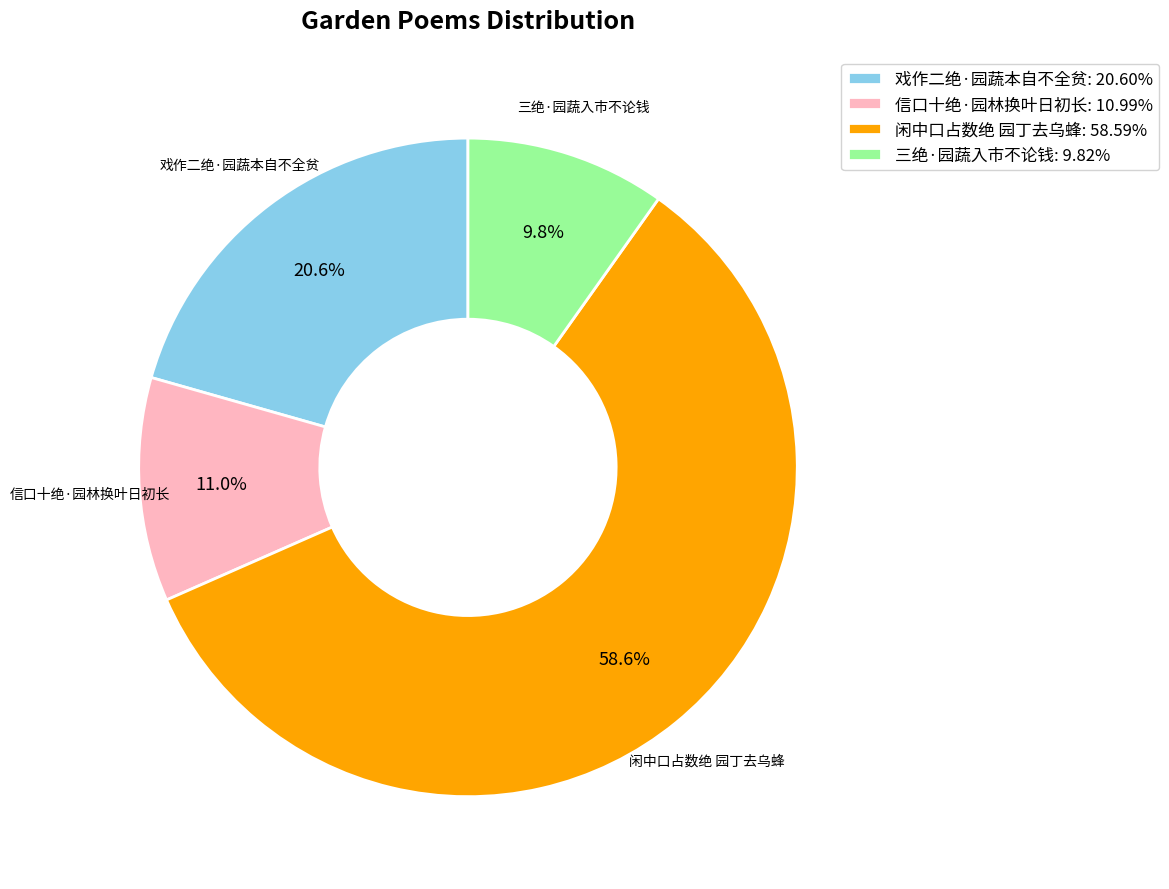

Is 信口十绝·园林换叶日初长 the majority of the pie?

No